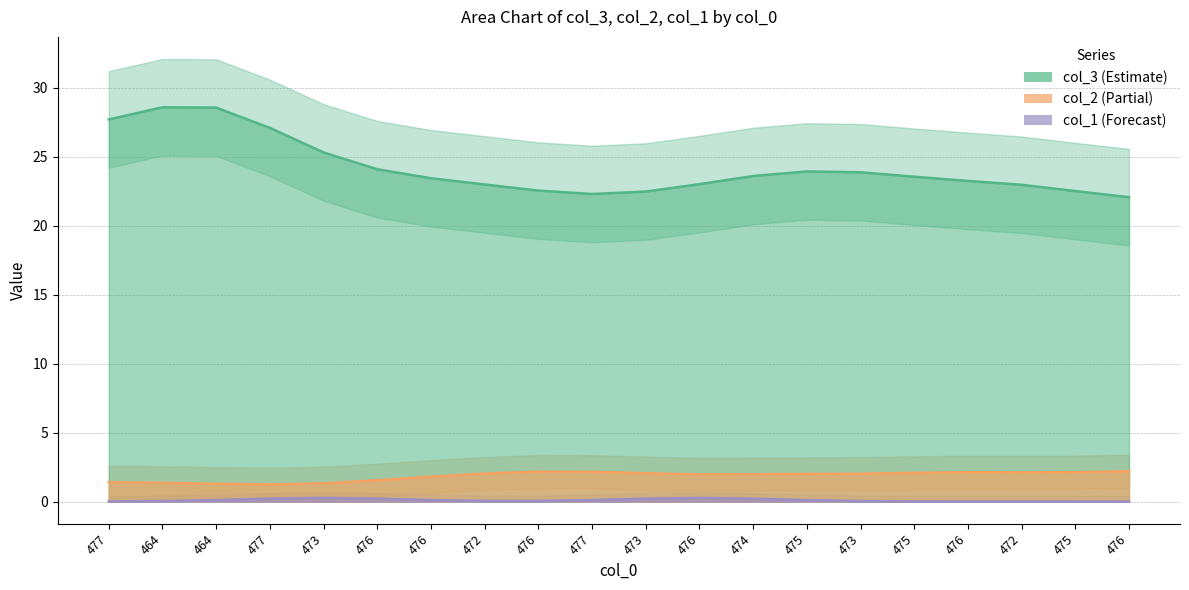

The col_3 line series shows 27.7 at 477. True or false?

True